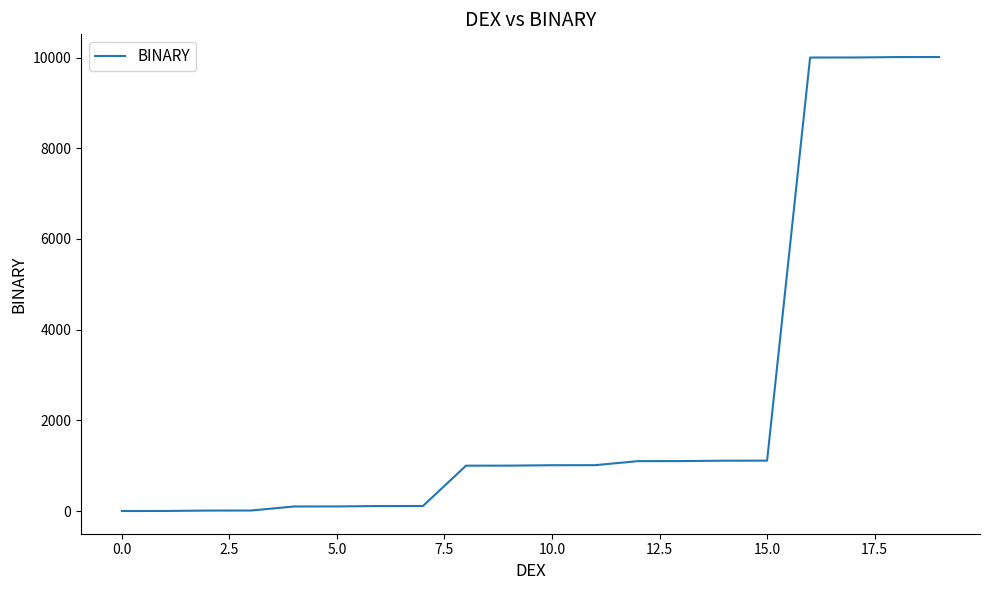

What is the maximum value shown in the chart?

10011